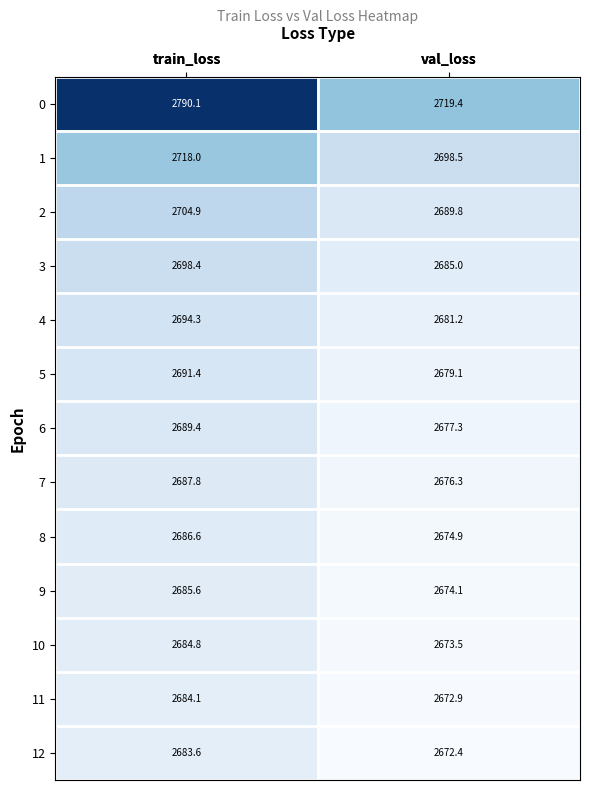

Reading left to right, list all the values displayed in this chart.

0: 2790.1	2719.4
1: 2718.0	2698.5
2: 2704.9	2689.8
3: 2698.4	2685.0
4: 2694.3	2681.2
5: 2691.4	2679.1
6: 2689.4	2677.3
7: 2687.8	2676.3
8: 2686.6	2674.9
9: 2685.6	2674.1
10: 2684.8	2673.5
11: 2684.1	2672.9
12: 2683.6	2672.4